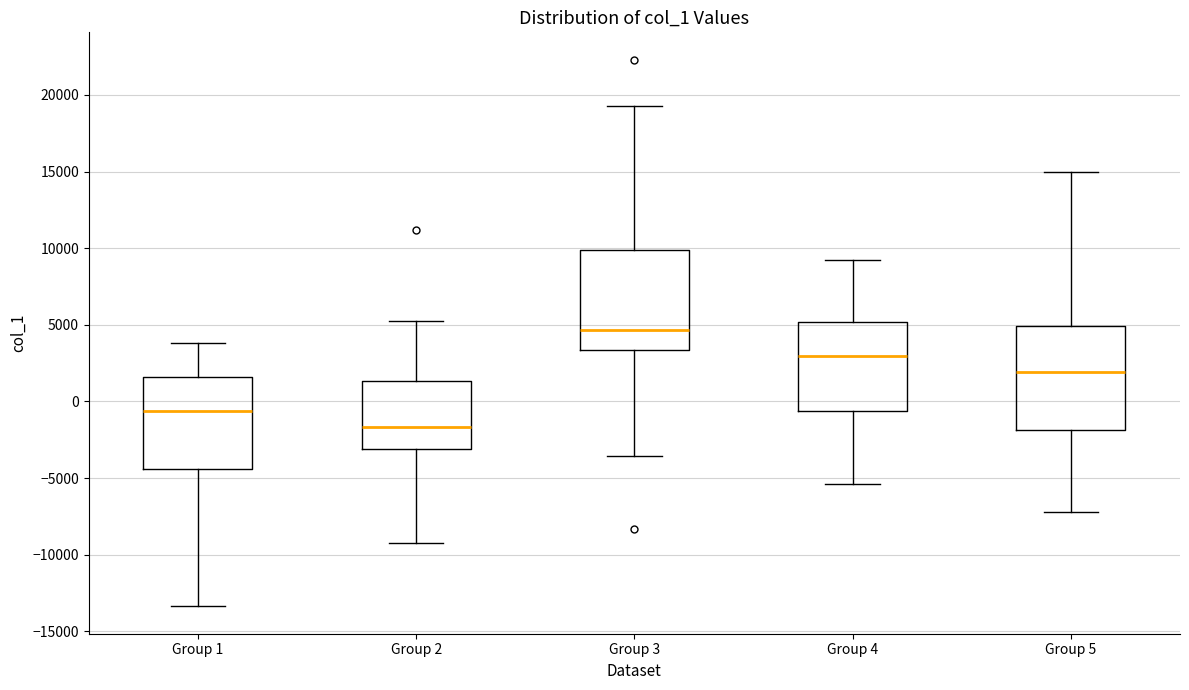

Reading left to right, read every box against the y-axis: the position of its median line, the range the box covers, and the ends of its whiskers. The values are not printed on the chart, so give them approximately, as read against the axis.

Group 1: median -500, box -4500 to 1500, whiskers -13500 to 4000
Group 2: median -1500, box -3000 to 1500, whiskers -9000 to 5500
Group 3: median 4500, box 3500 to 10000, whiskers -3500 to 19500
Group 4: median 3000, box -500 to 5000, whiskers -5500 to 9000
Group 5: median 2000, box -2000 to 5000, whiskers -7000 to 15000